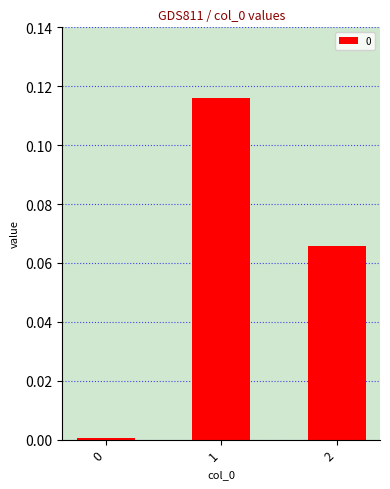

Which has a higher value, 0 or 1?

1